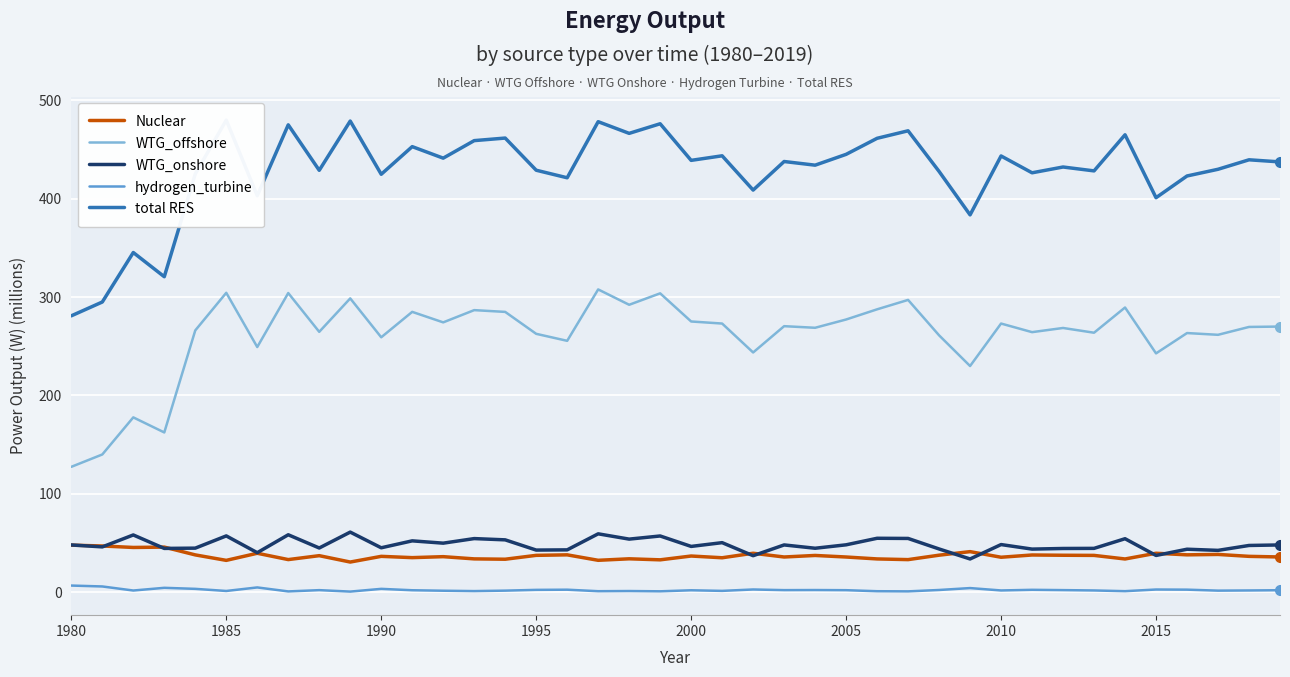

Is it true that hydrogen_turbine equals 2.6 at 2015?

True